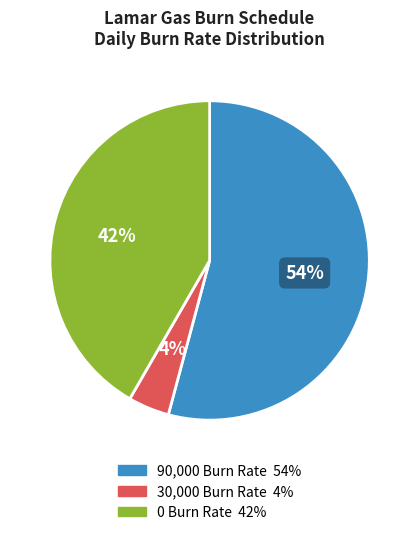

To the nearest percent, what is the difference between the largest and smallest slice percentages?

50%